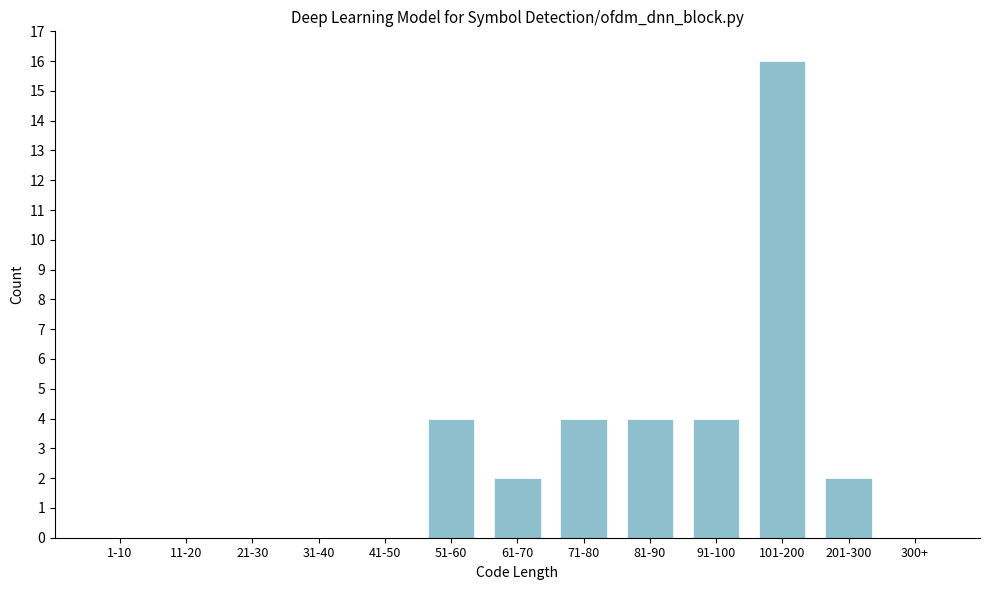

Reading left to right, extract all data points from this chart.

1-10=0	11-20=0	21-30=0	31-40=0	41-50=0	51-60=4	61-70=2	71-80=4	81-90=4	91-100=4	101-200=16	201-300=2	300+=0